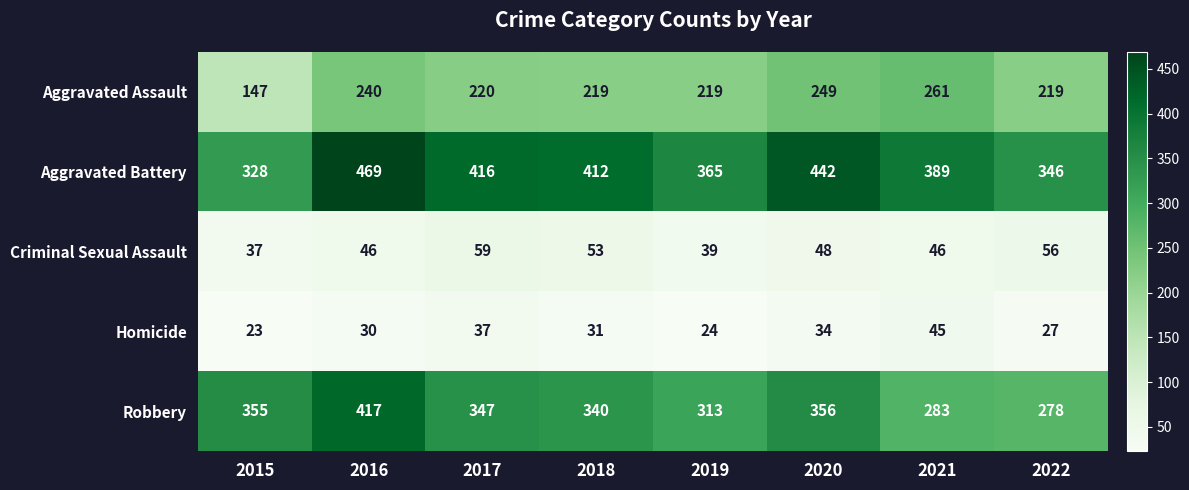

What is the sum of the Criminal Sexual Assault values at 2016 and 2017?

105